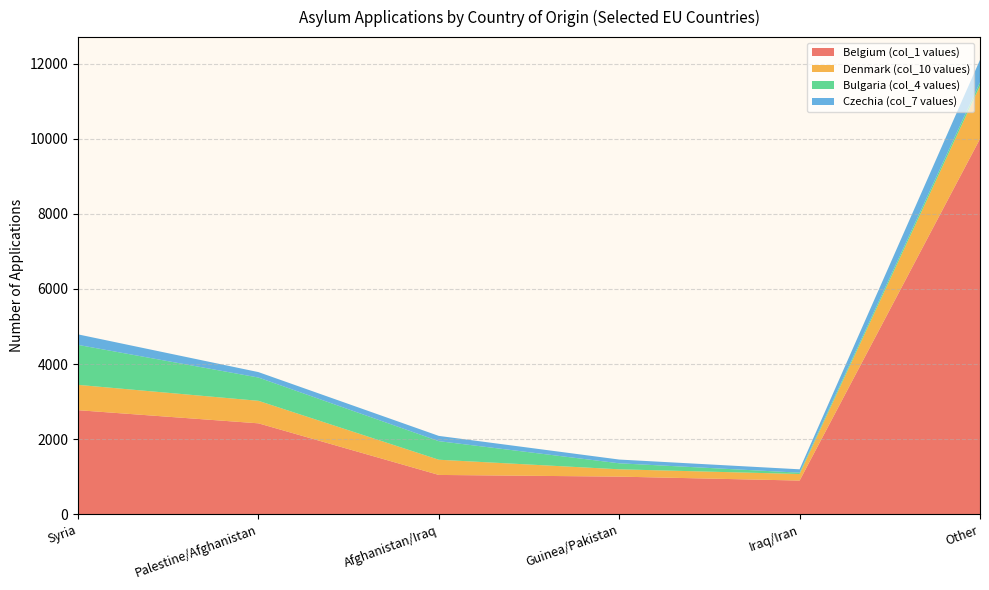

Reading right to left, transcribe all the data shown in this chart.

Belgium (col_1 values): Other=10000	Iraq/Iran=895	Guinea/Pakistan=1000	Afghanistan/Iraq=1045	Palestine/Afghanistan=2420	Syria=2770
Denmark (col_10 values): Other=1415	Iraq/Iran=175	Guinea/Pakistan=195	Afghanistan/Iraq=405	Palestine/Afghanistan=600	Syria=675
Bulgaria (col_4 values): Other=90	Iraq/Iran=35	Guinea/Pakistan=160	Afghanistan/Iraq=495	Palestine/Afghanistan=620	Syria=1065
Czechia (col_7 values): Other=600	Iraq/Iran=90	Guinea/Pakistan=100	Afghanistan/Iraq=140	Palestine/Afghanistan=145	Syria=280